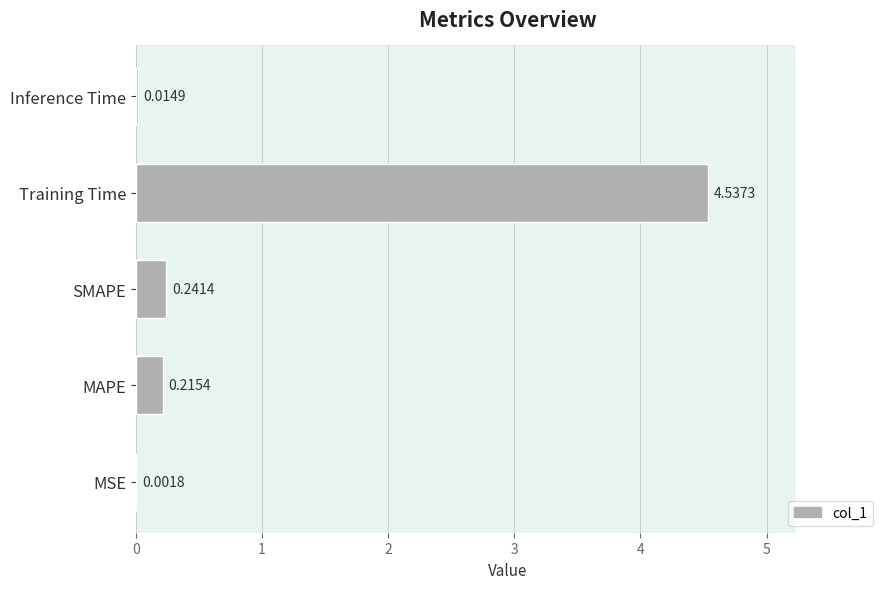

At which category does the chart reach its peak across all series?

Training Time